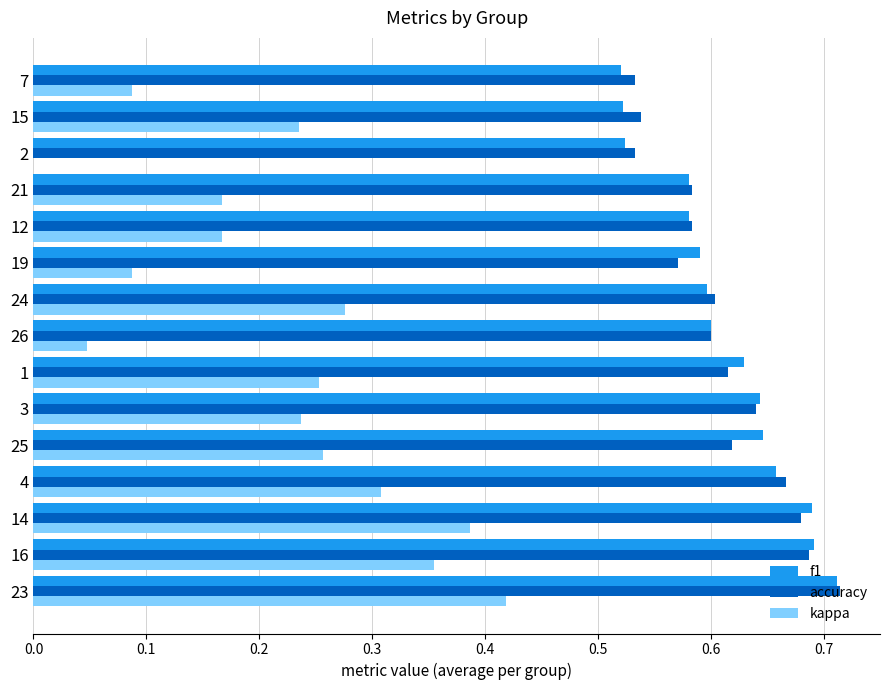

Is the value of kappa at 7 greater than the value of accuracy at 19?

No